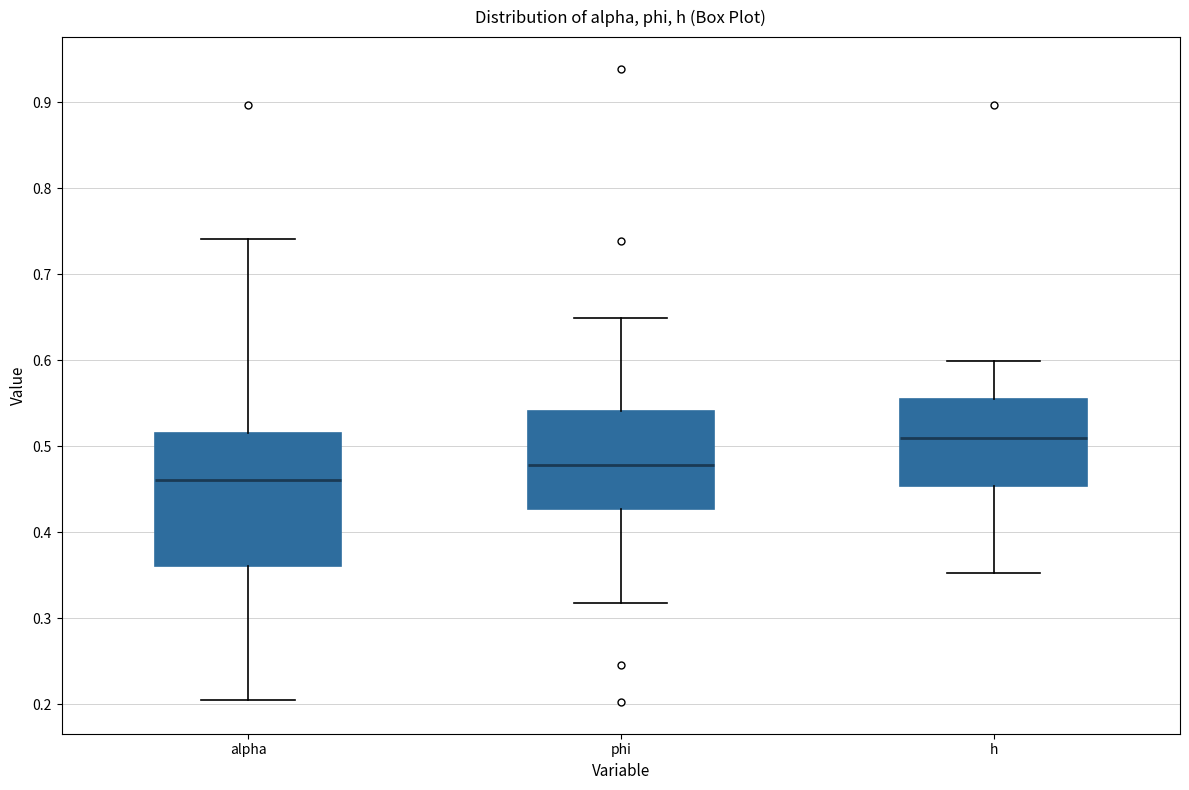

Where is the upper edge of the box for alpha on the y-axis? The values are not printed on the chart, so give them approximately, as read against the axis.

0.52